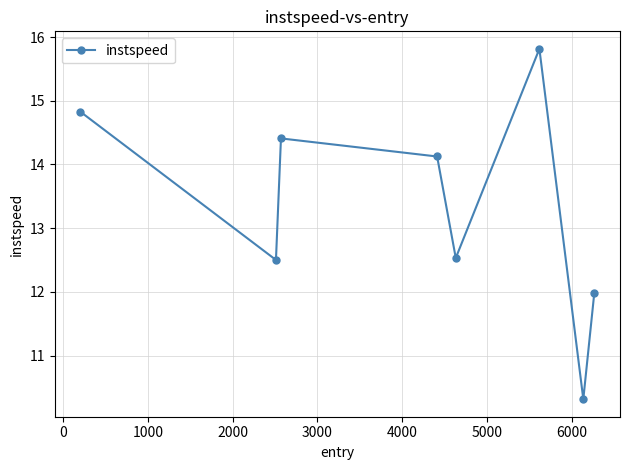

How many points are higher than both their immediate neighbors (excluding endpoints)?

2